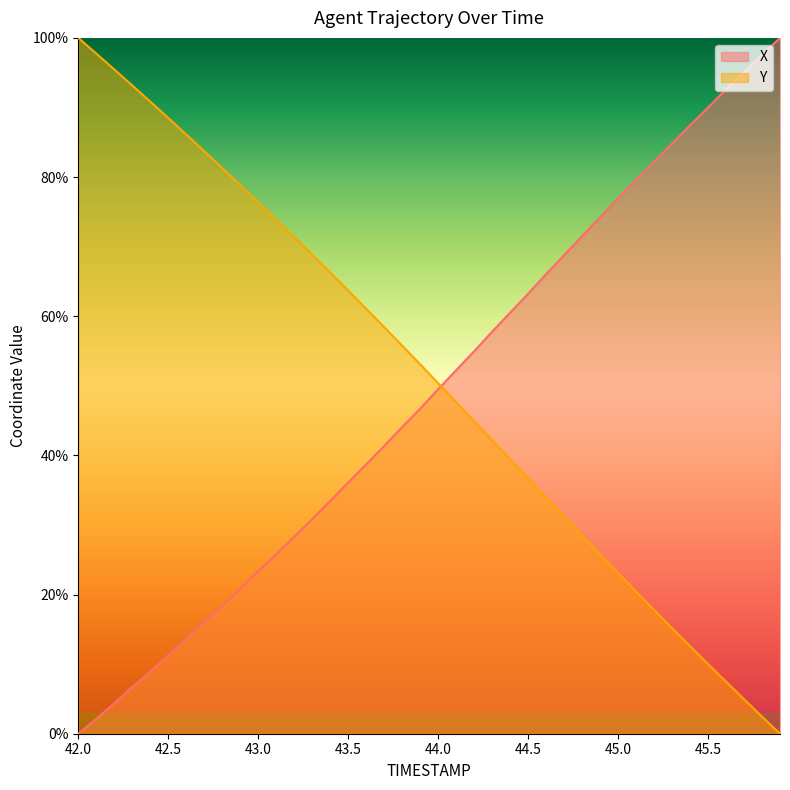

How many values in X are above zero?

39